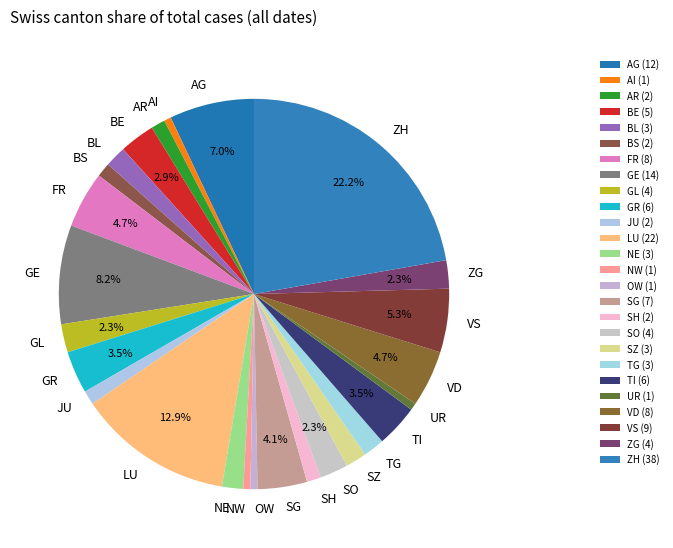

Is the sum of JU and AR greater than half?

No